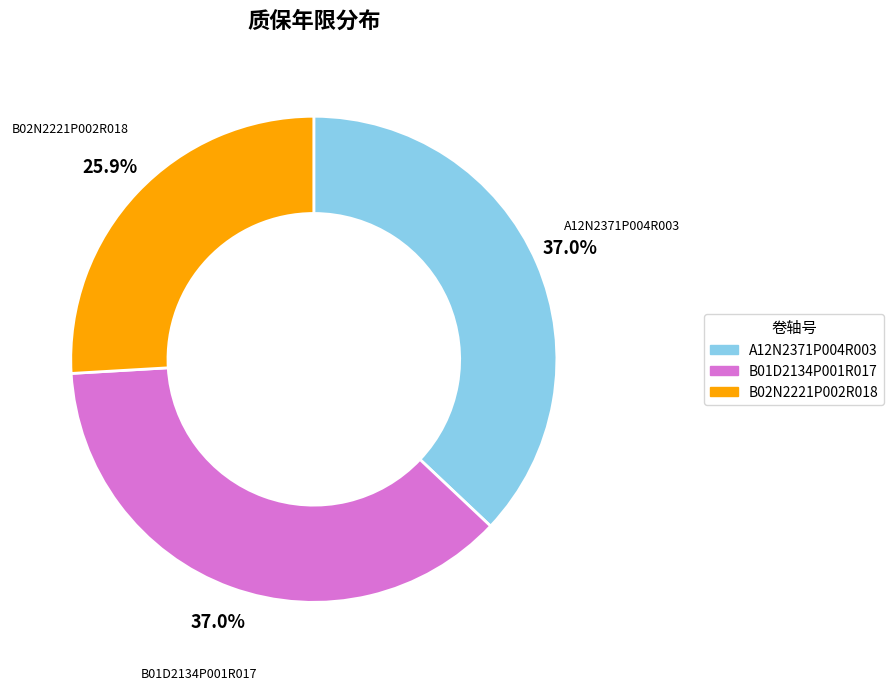

True or false: A12N2371P004R003 accounts for 29% of the total.

False